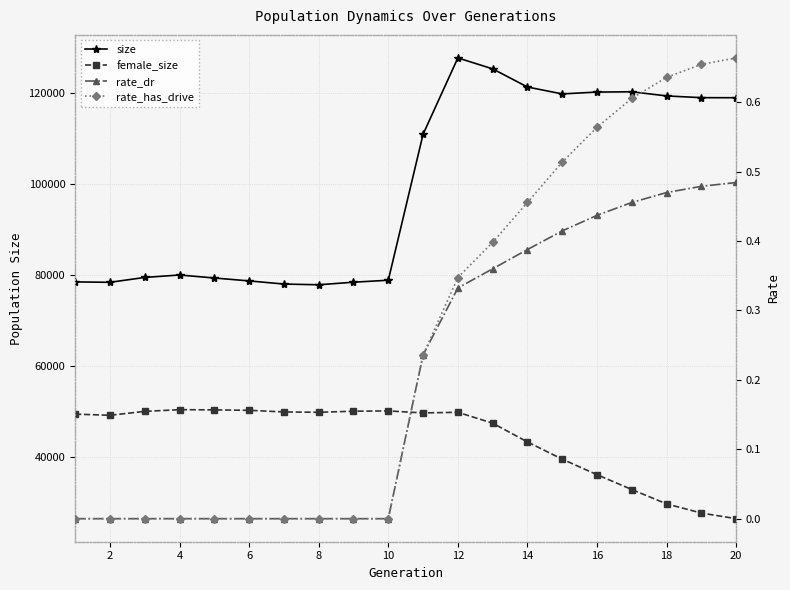

Reading left to right, transcribe all the data shown in this chart.

size: 78562.0	78470.0	79541.0	80079.0	79418.0	78776.0	78087.0	77929.0	78494.0	78926.0	111029.0	127808.0	125404.0	121411.0	119894.0	120304.0	120363.0	119452.0	119069.0	119056.0
female_size: 49486.0	49230.0	50089.0	50464.0	50423.0	50324.0	49965.0	49892.0	50122.0	50194.0	49748.0	49888.0	47492.0	43367.0	39581.0	36164.0	32903.0	29745.0	27727.0	26495.0
rate_dr: 0.0	0.0	0.0	0.0	0.0	0.0	0.0	0.0	0.0	0.0	0.2	0.3	0.4	0.4	0.4	0.4	0.5	0.5	0.5	0.5
rate_has_drive: 0.0	0.0	0.0	0.0	0.0	0.0	0.0	0.0	0.0	0.0	0.2	0.3	0.4	0.5	0.5	0.6	0.6	0.6	0.7	0.7